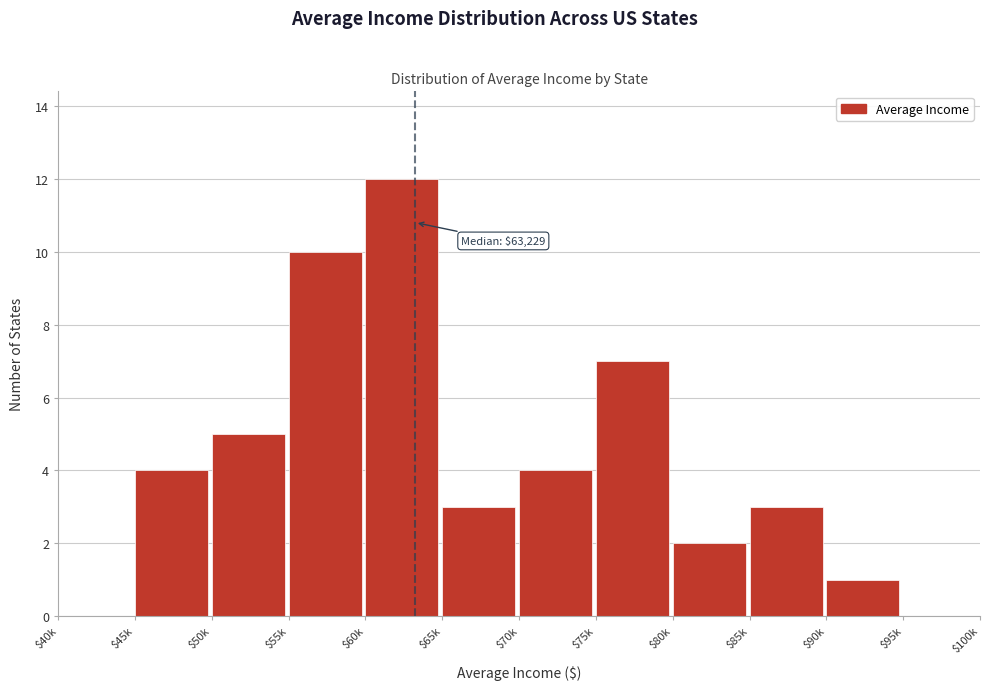

What is the sum of all values?

51